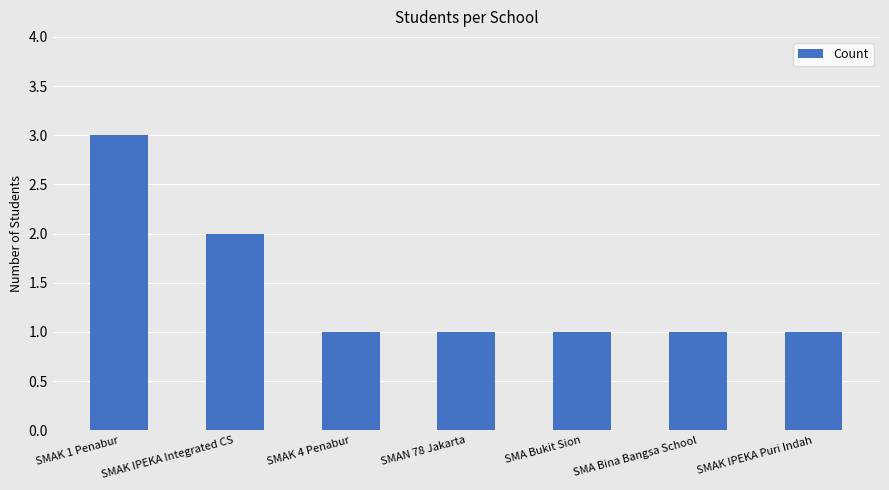

Approximately how many times larger is the value at SMAK 4 Penabur compared to SMA Bukit Sion?

1.0